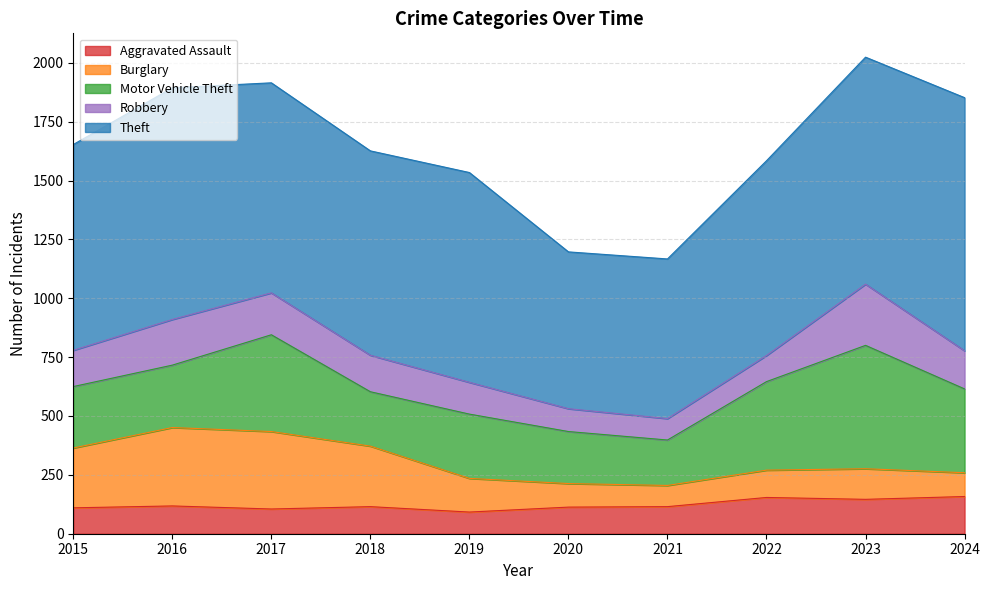

Where is the first local maximum for Aggravated Assault?

2016